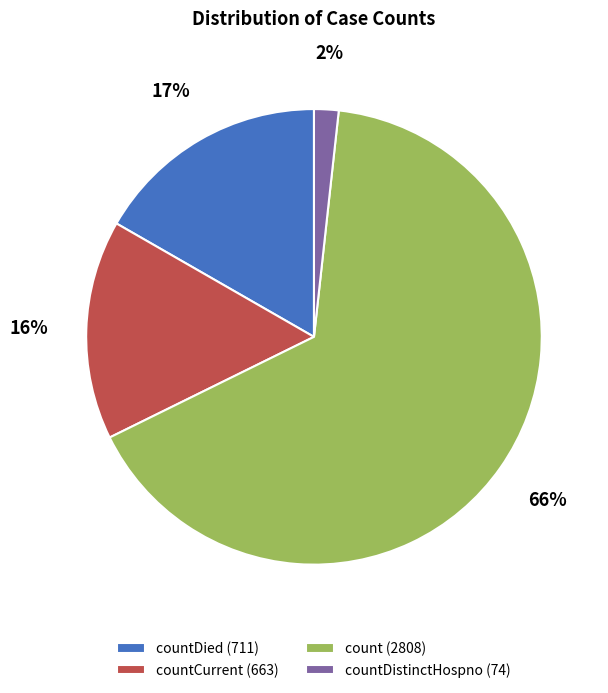

To the nearest percent, what is the difference between the countDied (711) and countDistinctHospno (74) slice percentages?

15%